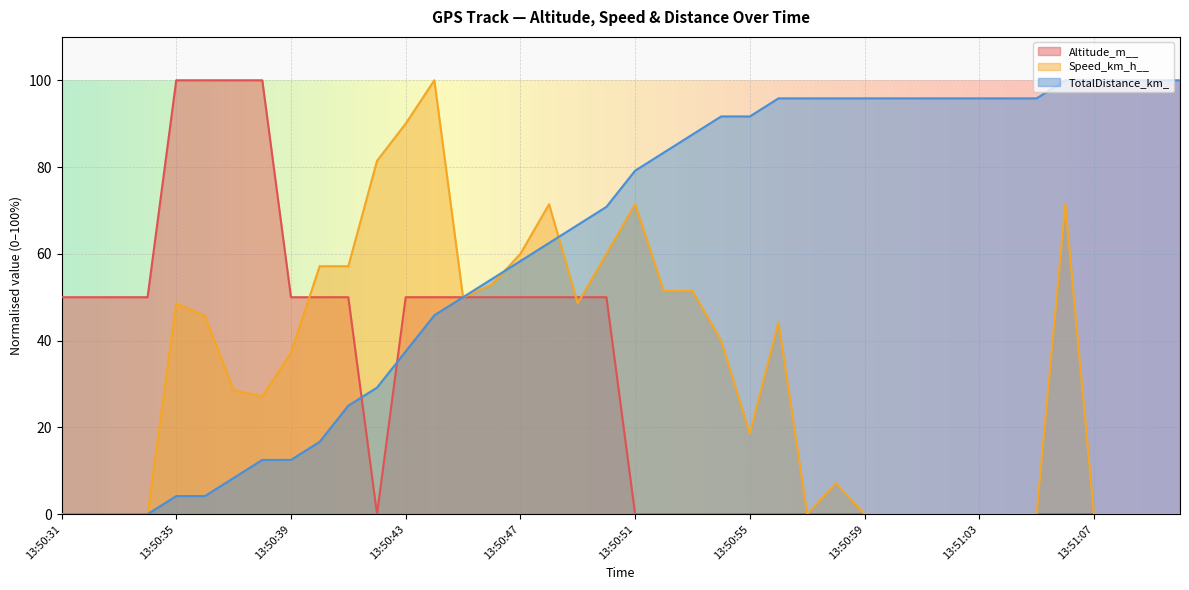

How many intersections are there between Altitude_m__ and TotalDistance_km_?

2